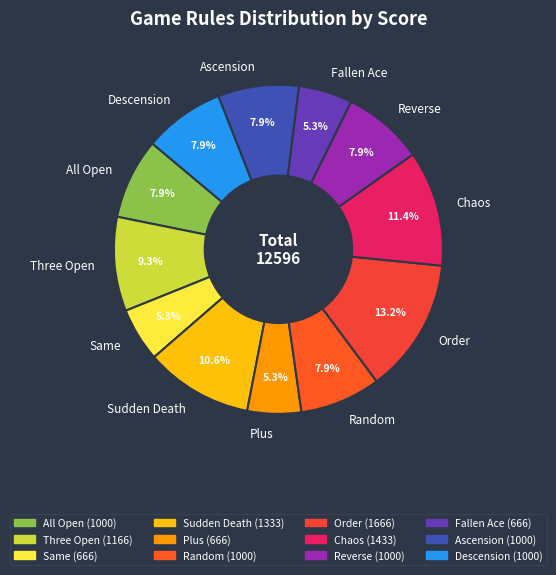

Which slice is the largest?

Order